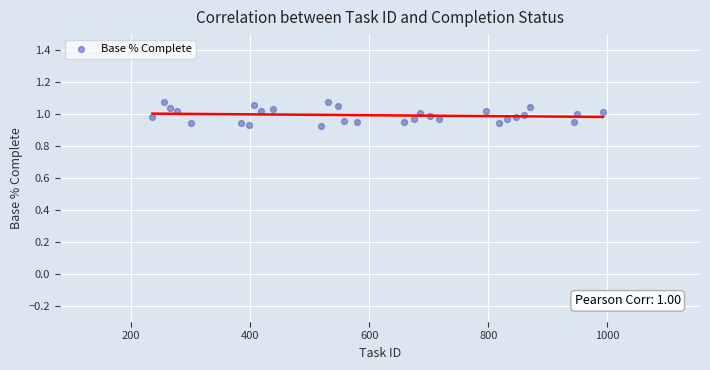

What is the range of X values (max minus min)?

757.5